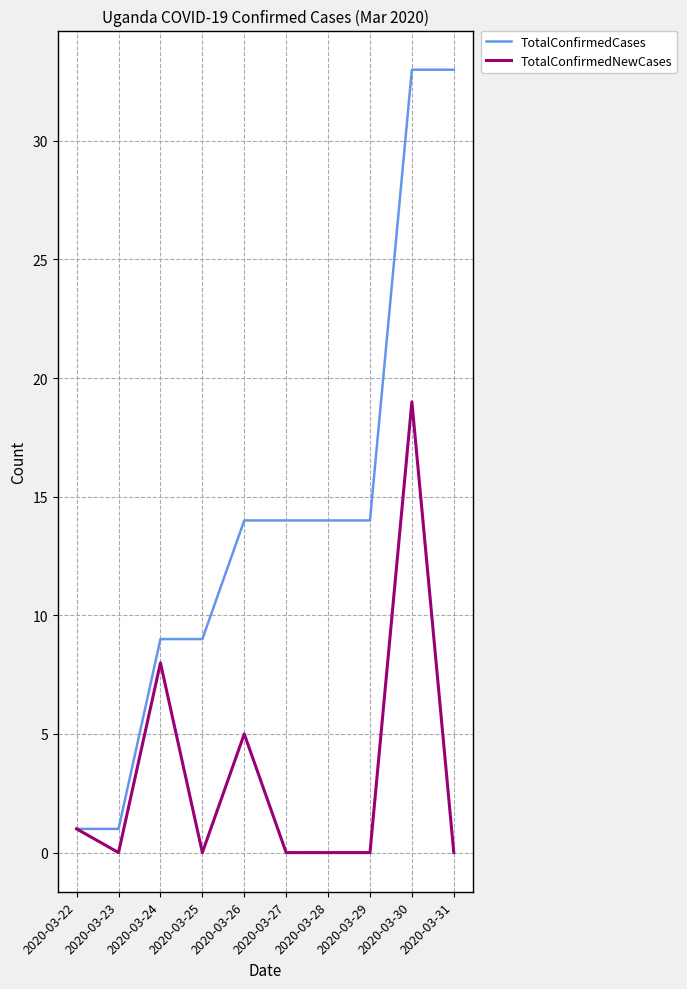

Count the number of data series in this chart.

2